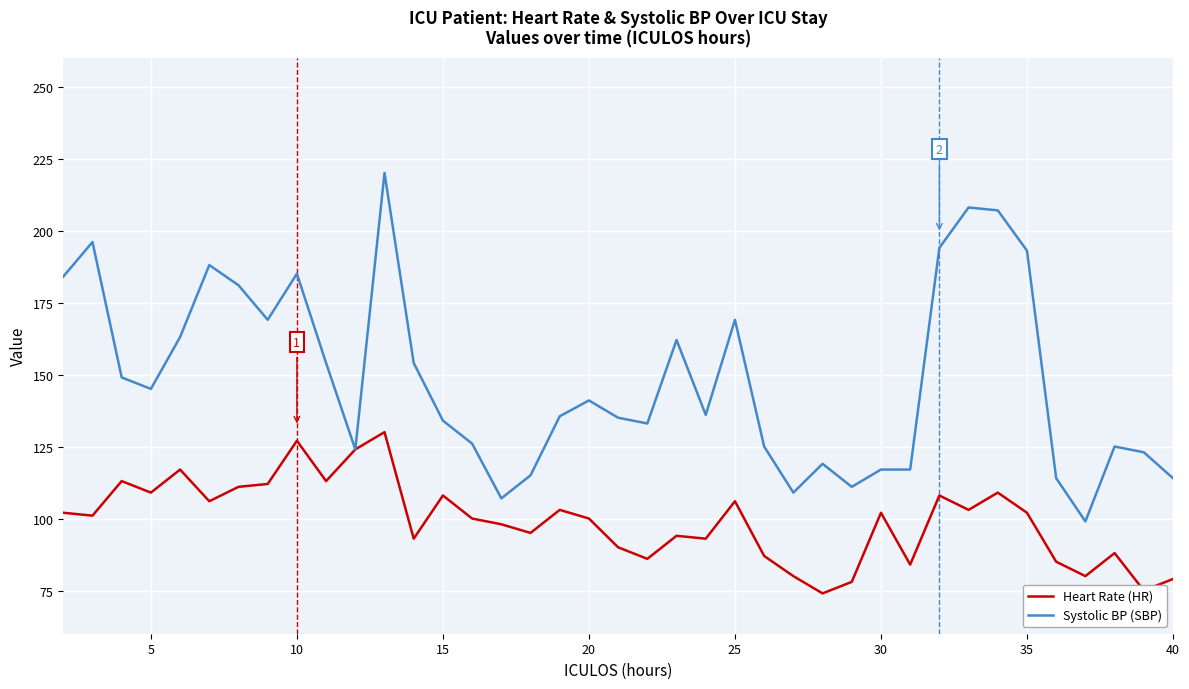

Does the chart have visible grid lines?

Yes